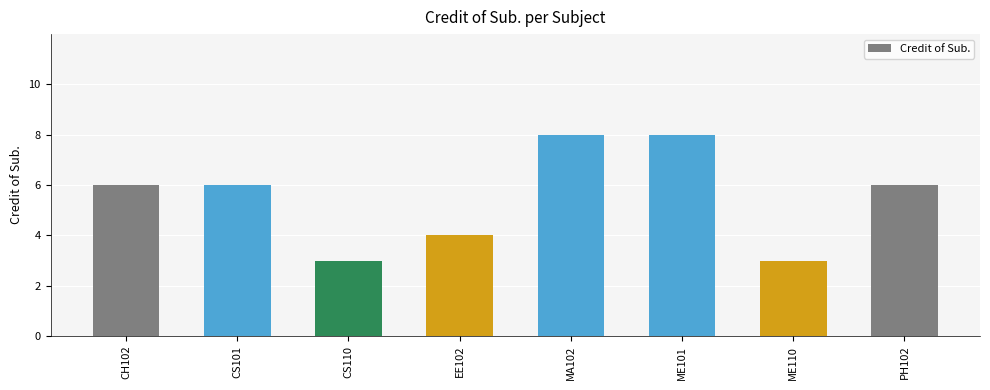

The chart shows a value of 2 at EE102. True or false?

False